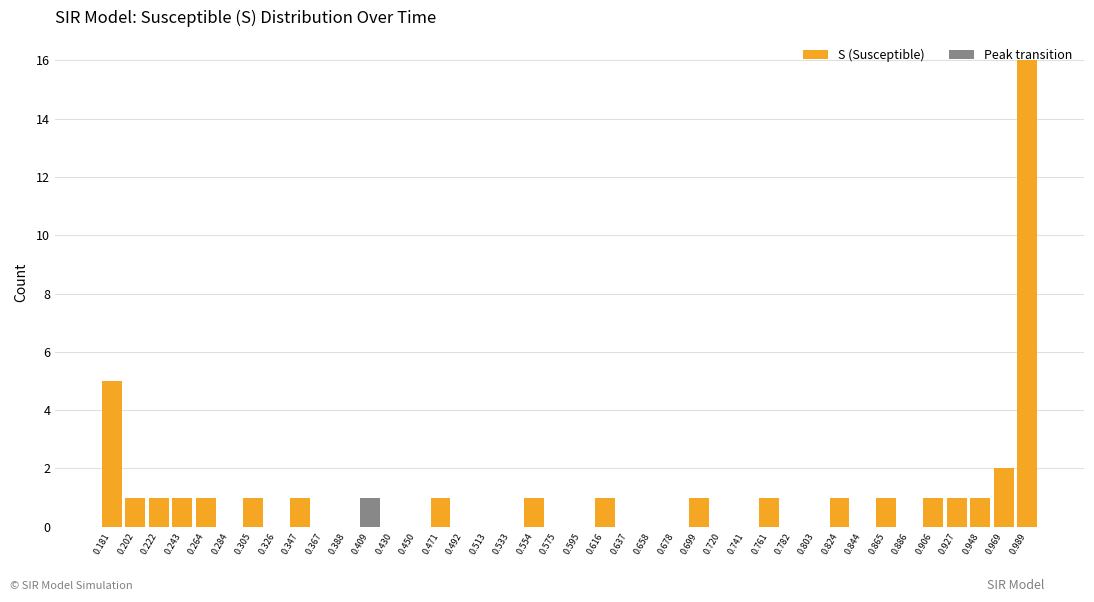

Over which range of the x-axis is the bar tallest?

0.980 to 1.000